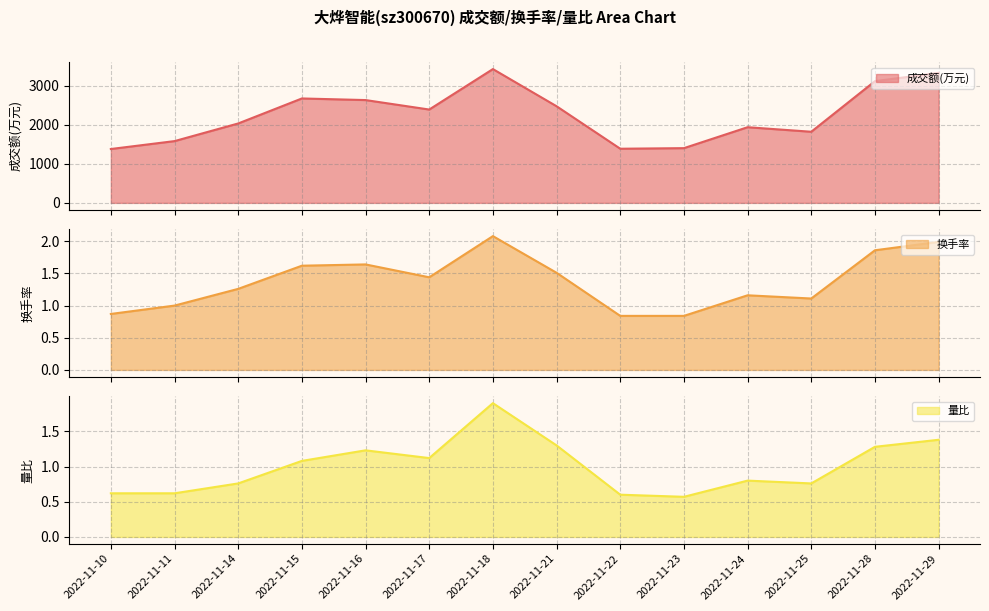

True or false: 换手率 and 量比 intersect in this chart.

False